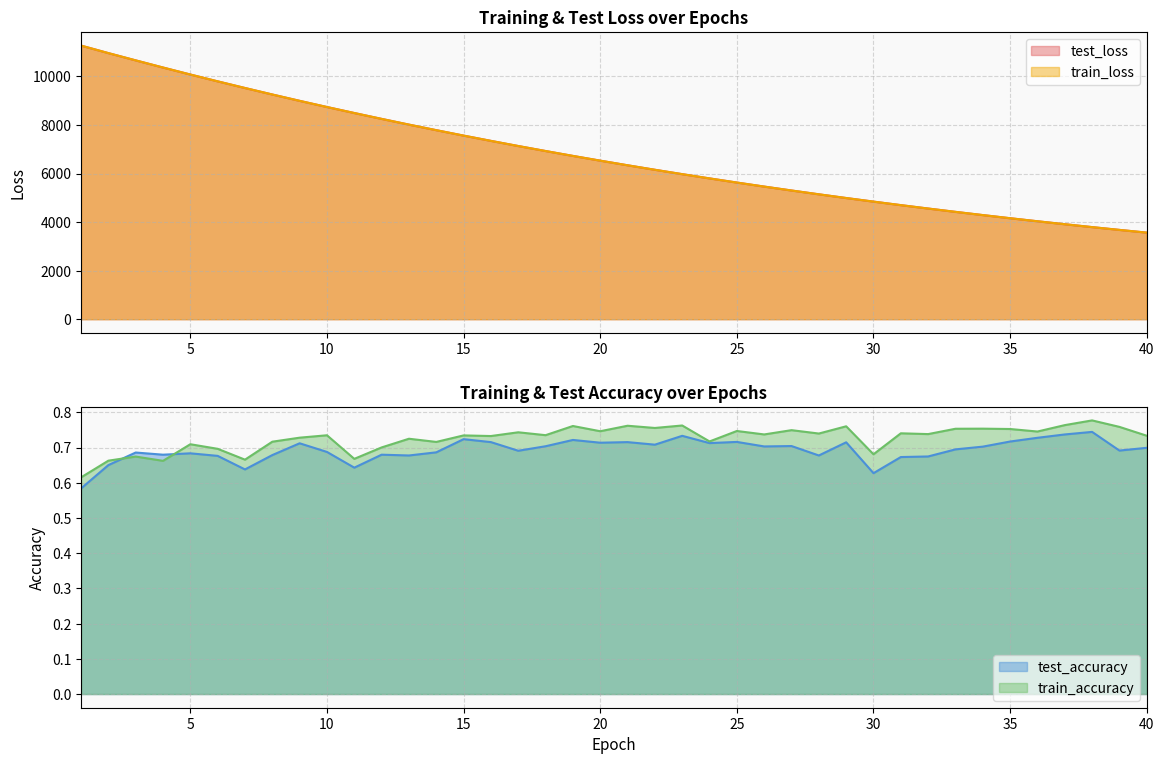

At which category is the sum across all series the highest?

1